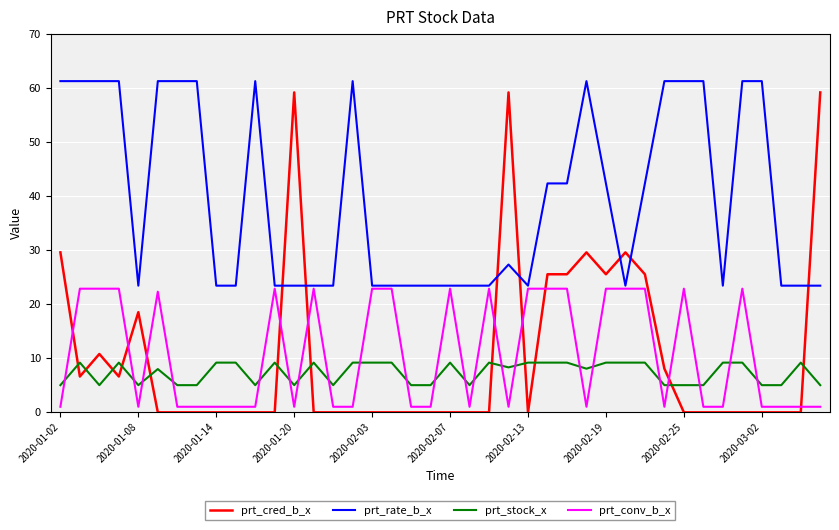

Which series ends up on top after the final intersection of prt_stock_x and prt_conv_b_x?

prt_stock_x